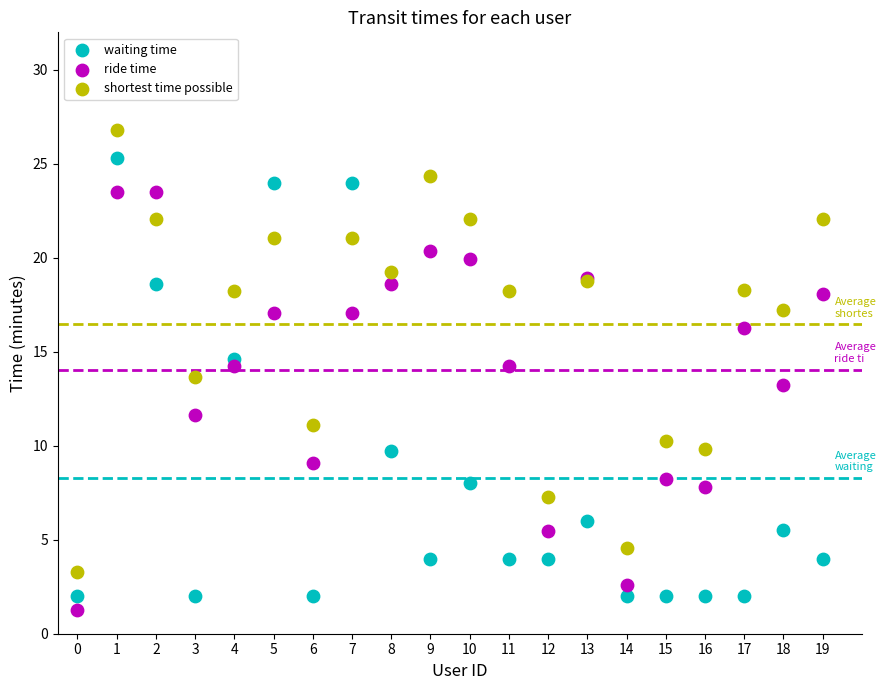

Which series contains the highest Y value?

shortest time possible